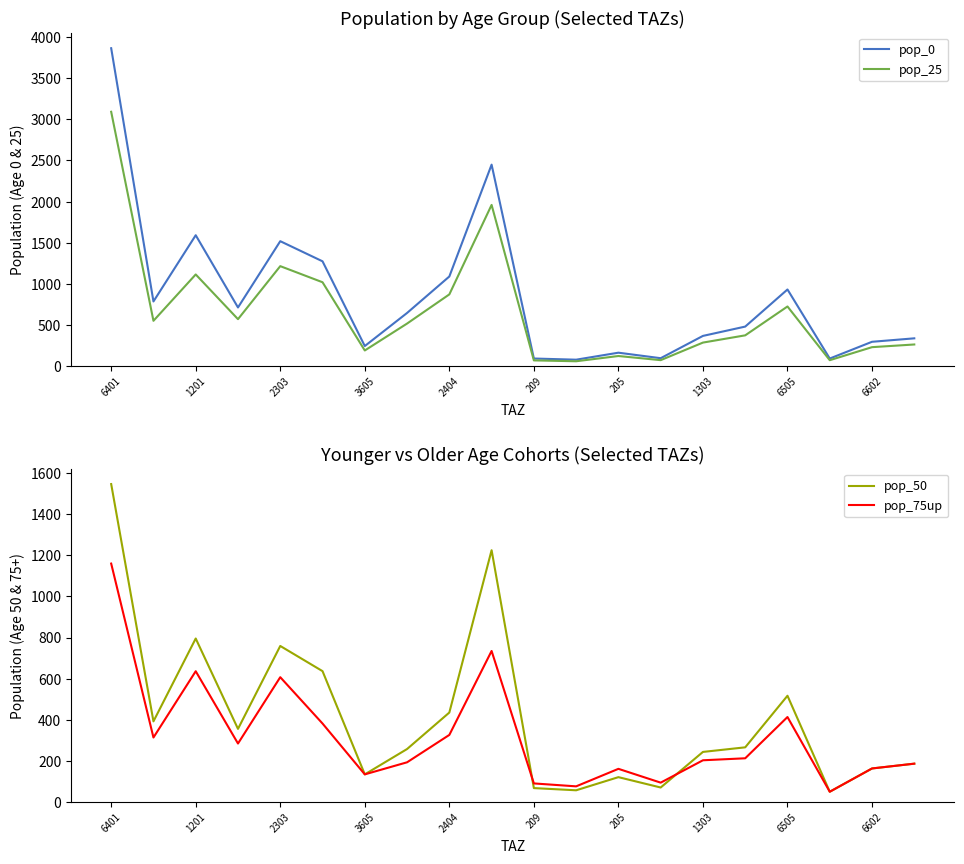

Is this an area chart (filled region under the line)?

No